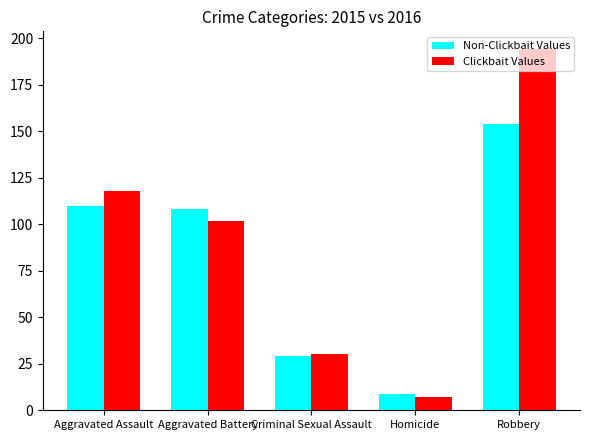

What is the difference between the maximum and second lowest values in the Non-Clickbait Values series?

125